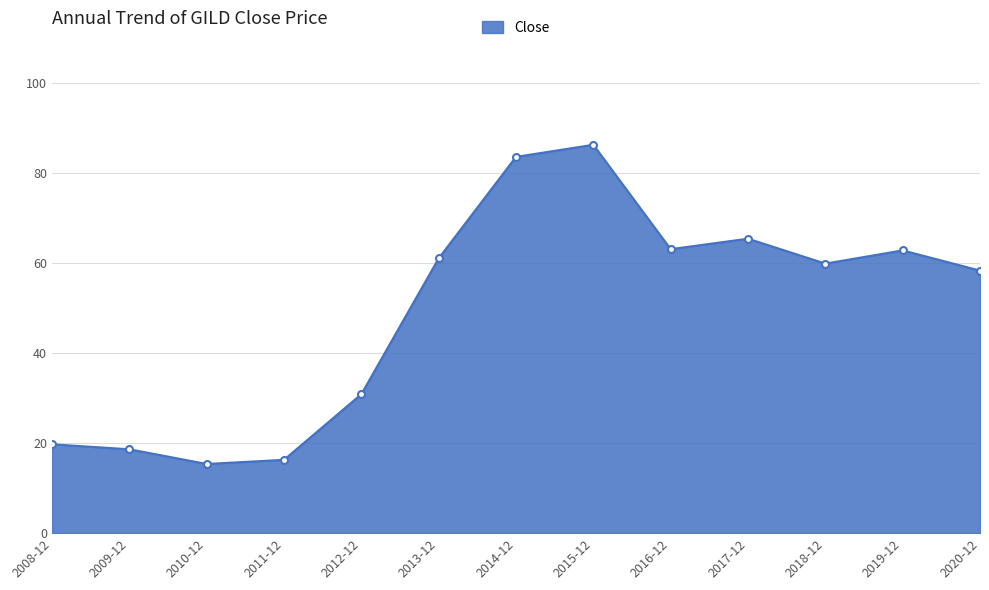

Approximately how many times larger is the value at 2019-12 compared to 2017-12?

1.0